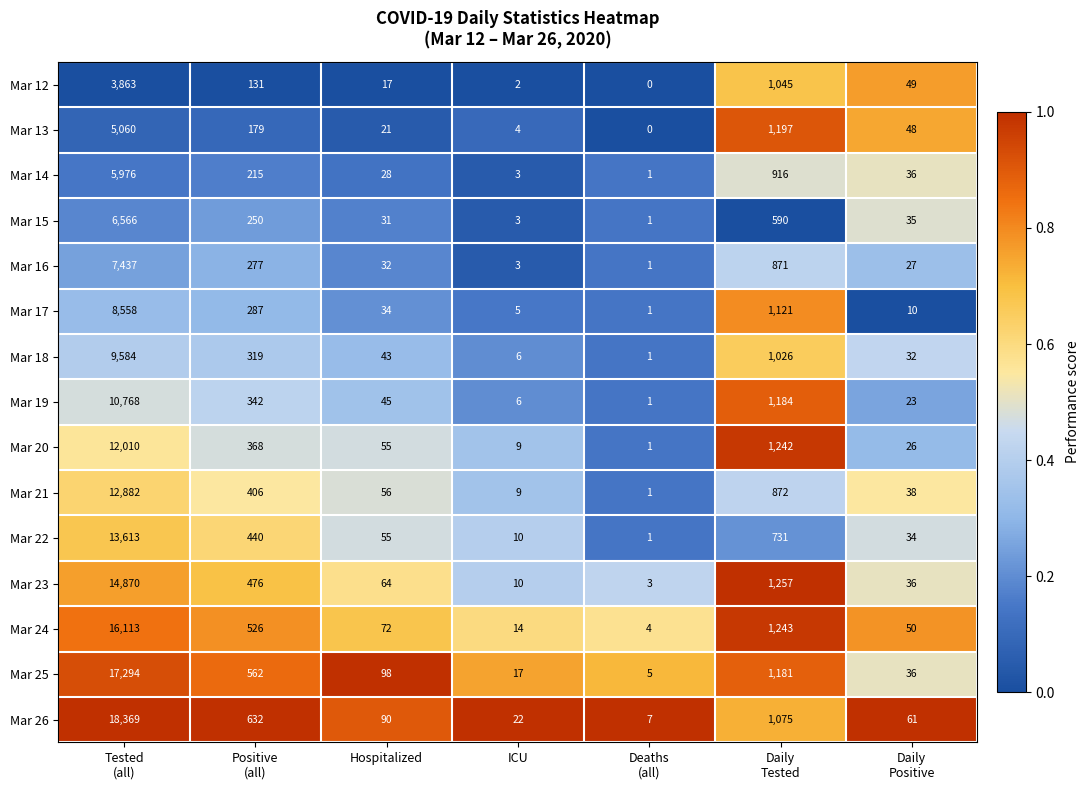

What is the difference between the maximum and second lowest values in the Mar 12 series?

3861